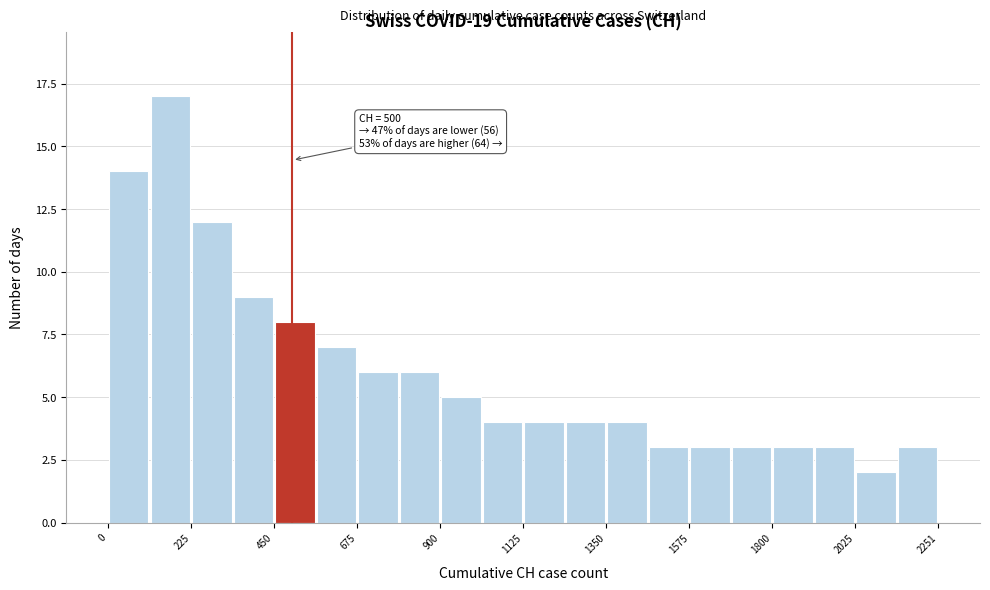

Read against the x-axis, roughly where is the centre of the tallest bar?

150